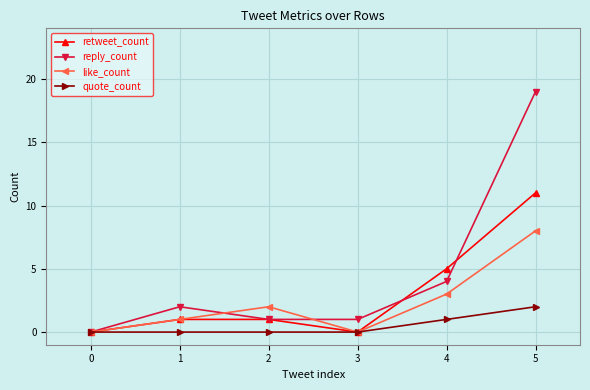

What is the maximum value shown in the chart?

19